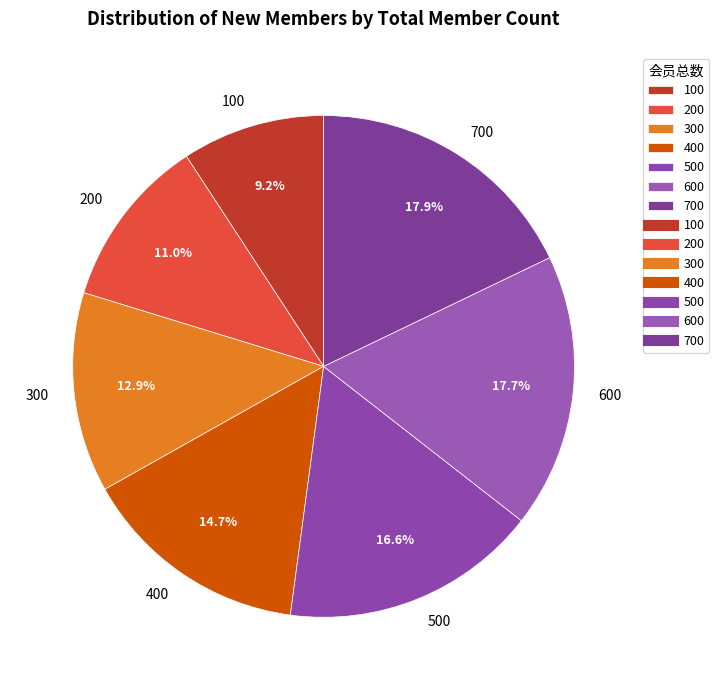

Which category has the smallest portion of the pie?

100